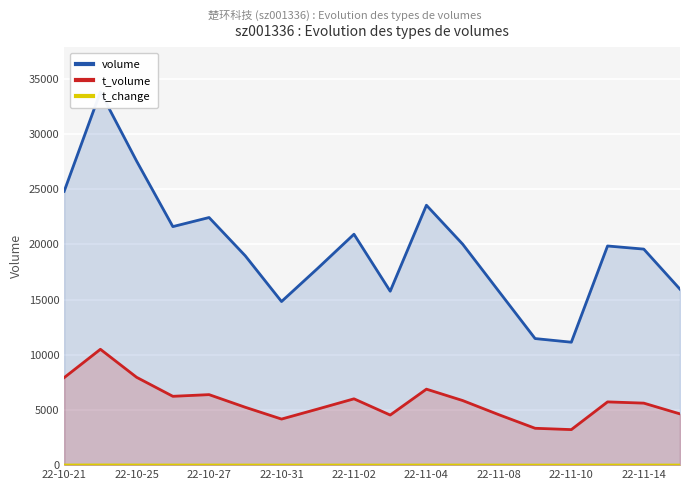

Rank the series at 22-11-04 from highest to lowest value.

volume, t_volume, t_change